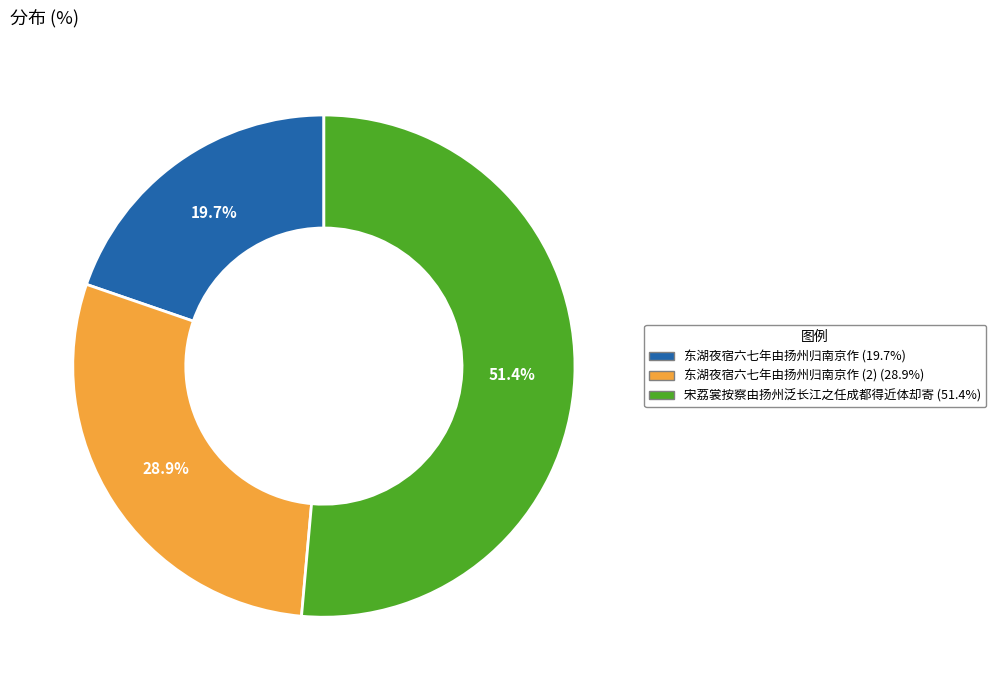

Is there any slice that represents more than half of the pie?

Yes